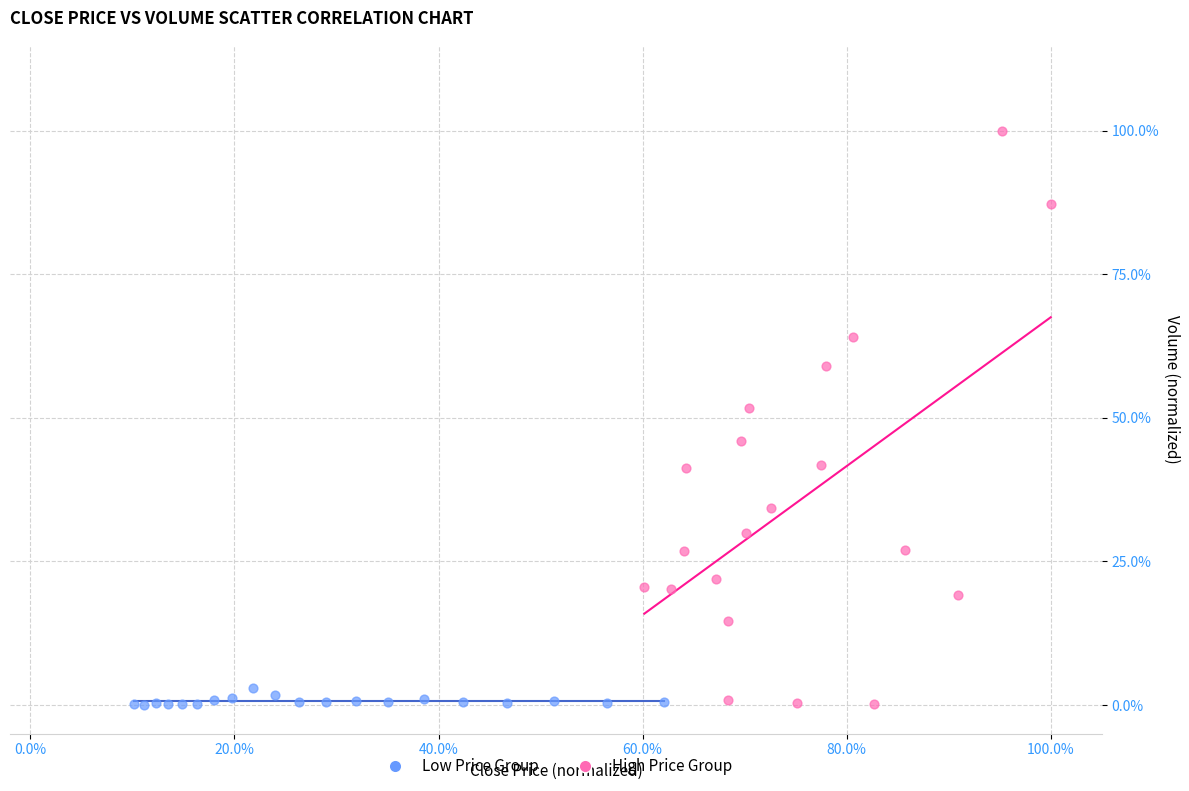

What are all the series names shown in the legend?

Low Price Group, High Price Group